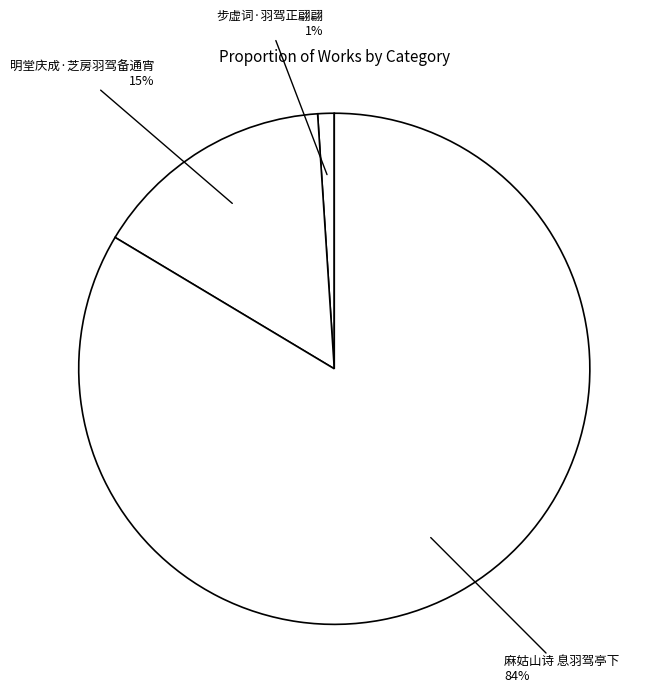

How many slices are in this pie chart?

3